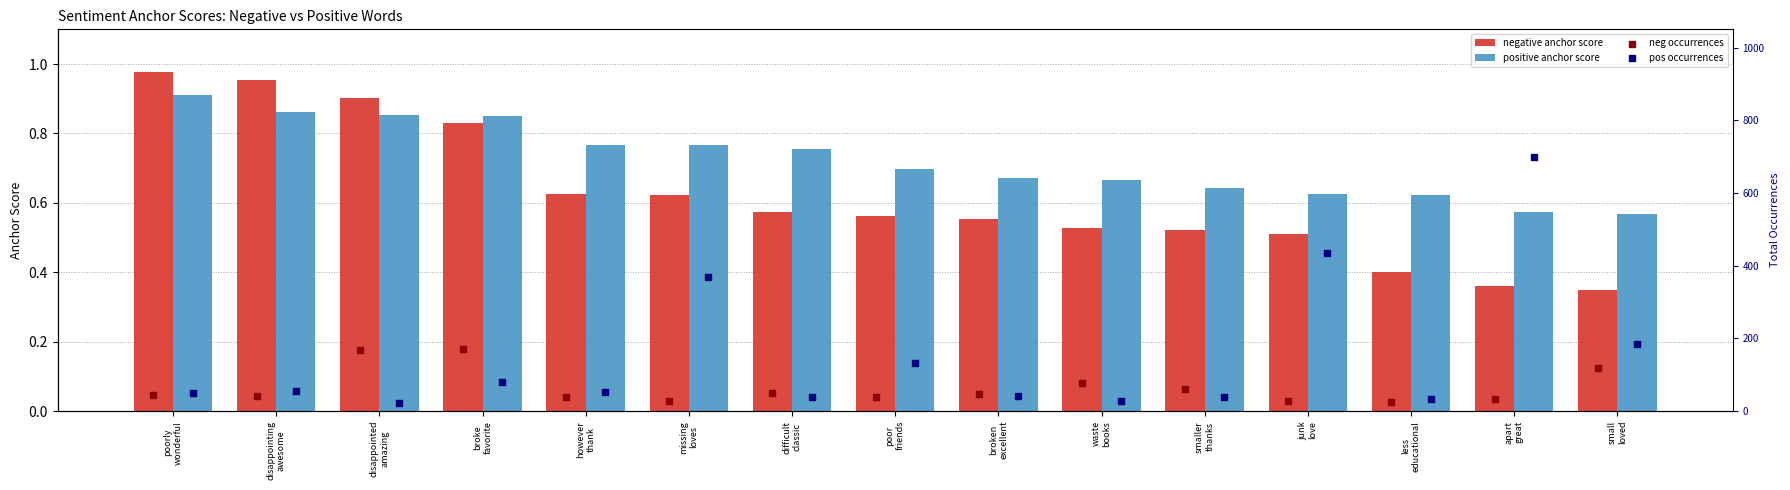

Count the positive anchor score values in the range 0 to 1.

15